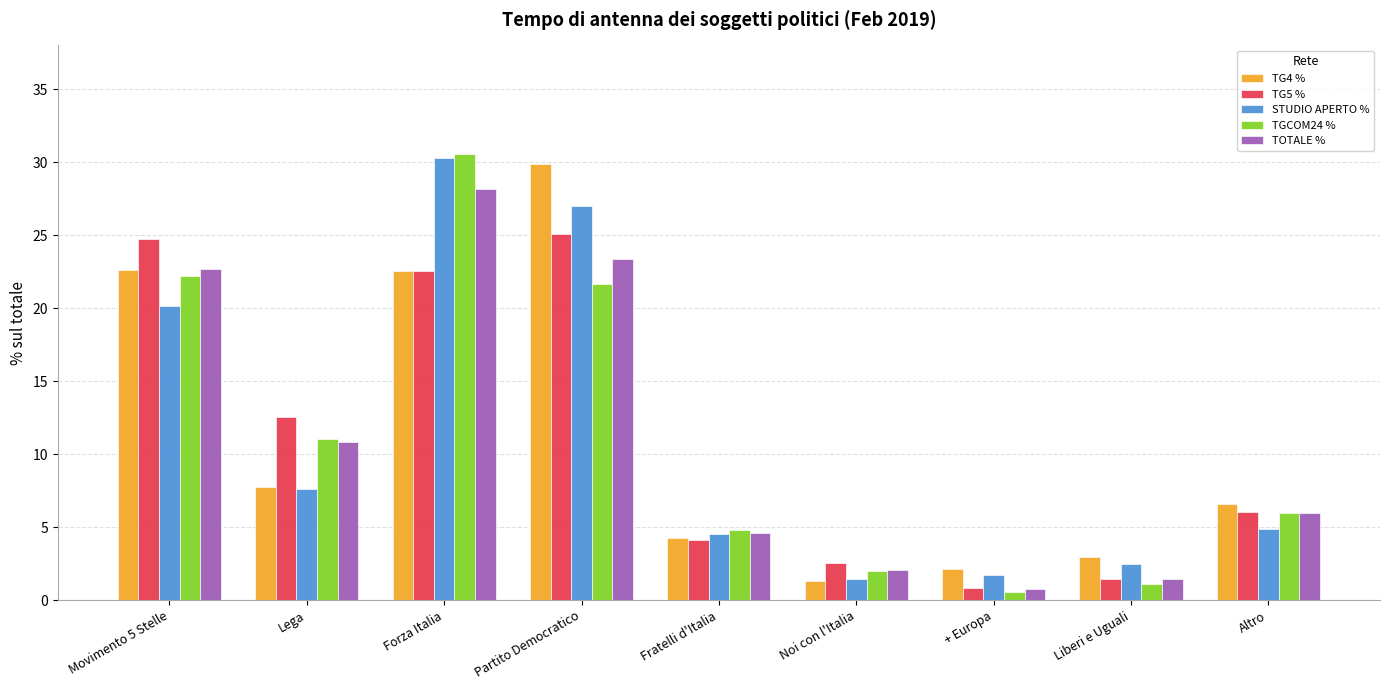

What is the sum of all STUDIO APERTO % values?

100.0